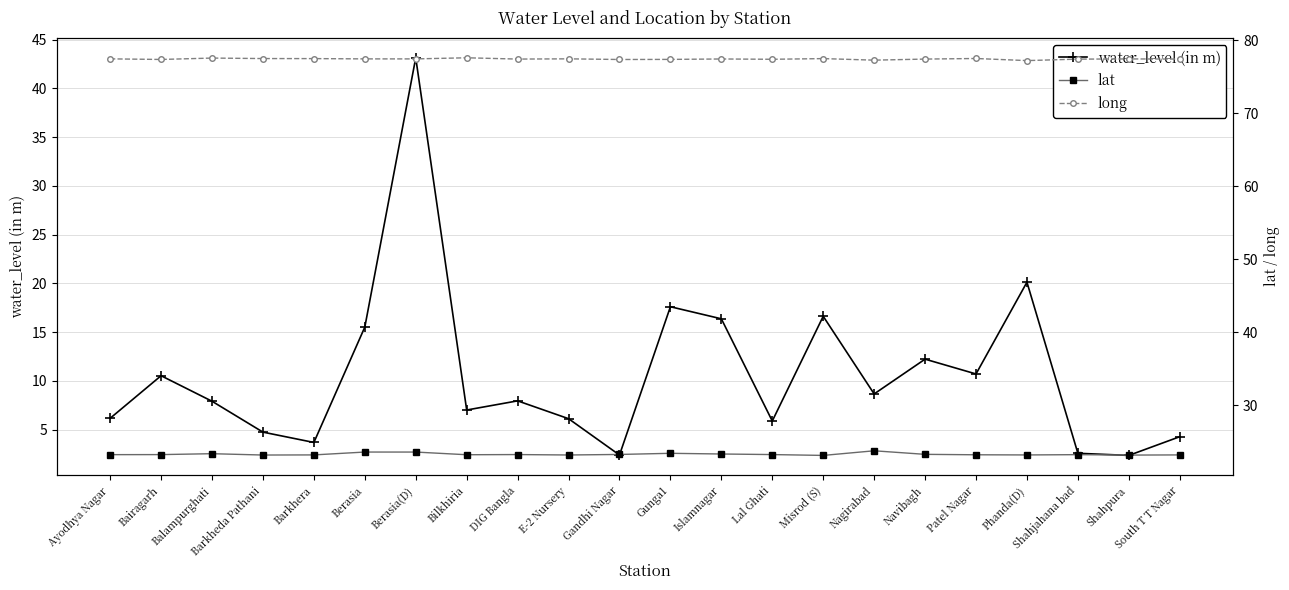

Which series has the largest total across all categories?

long